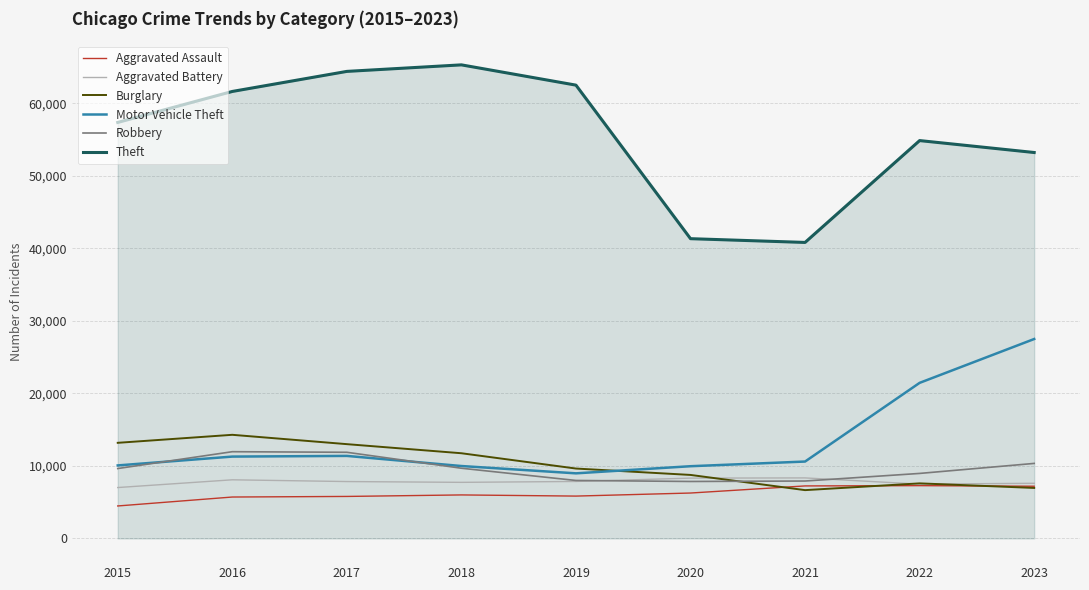

True or false: Theft and Aggravated Assault intersect in this chart.

False